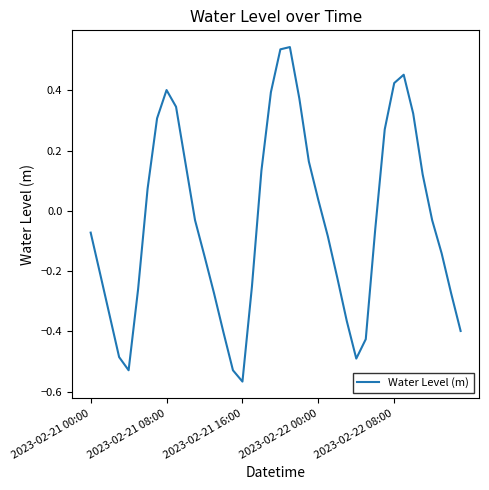

What is the difference between the maximum and minimum values?

1.1